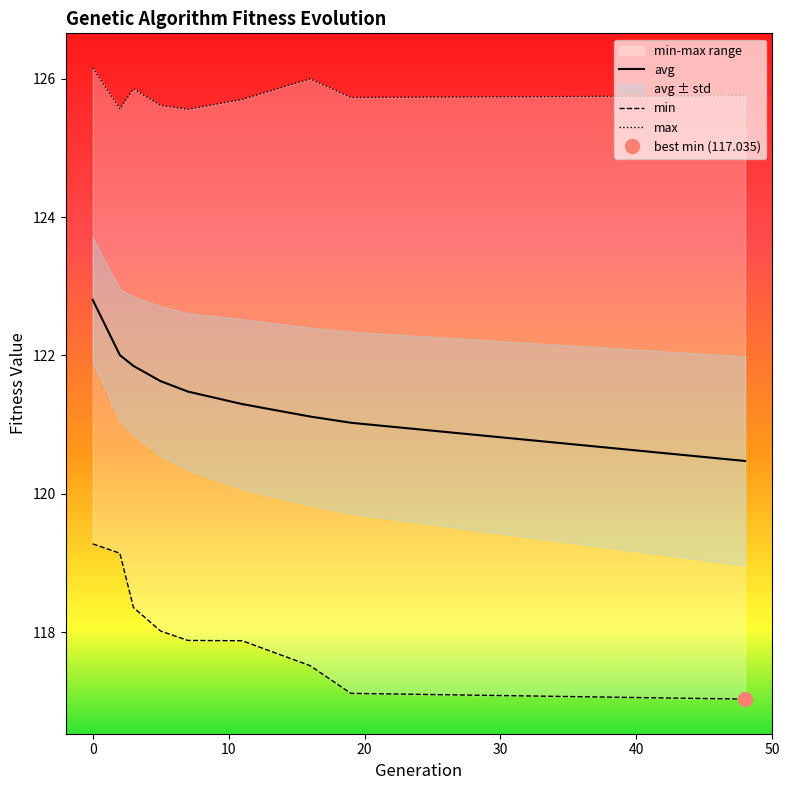

What is the minimum value for avg?

120.5